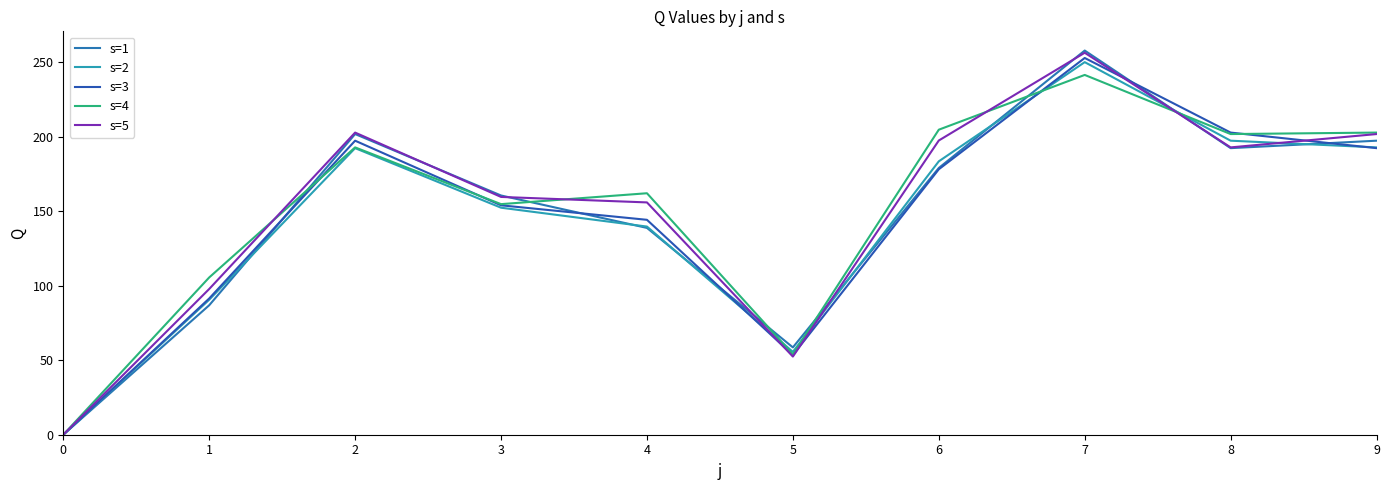

Where is s=2 nearest to the value 124?

4